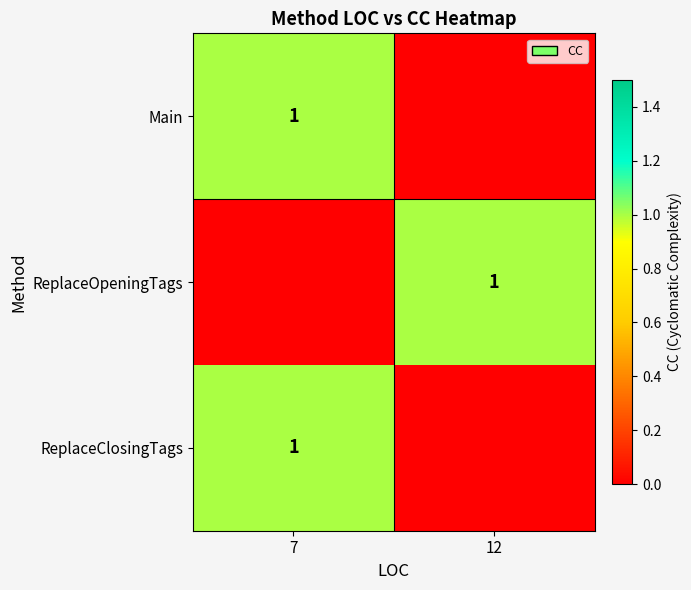

The value of ReplaceOpeningTags at 12 is 1. True or false?

True